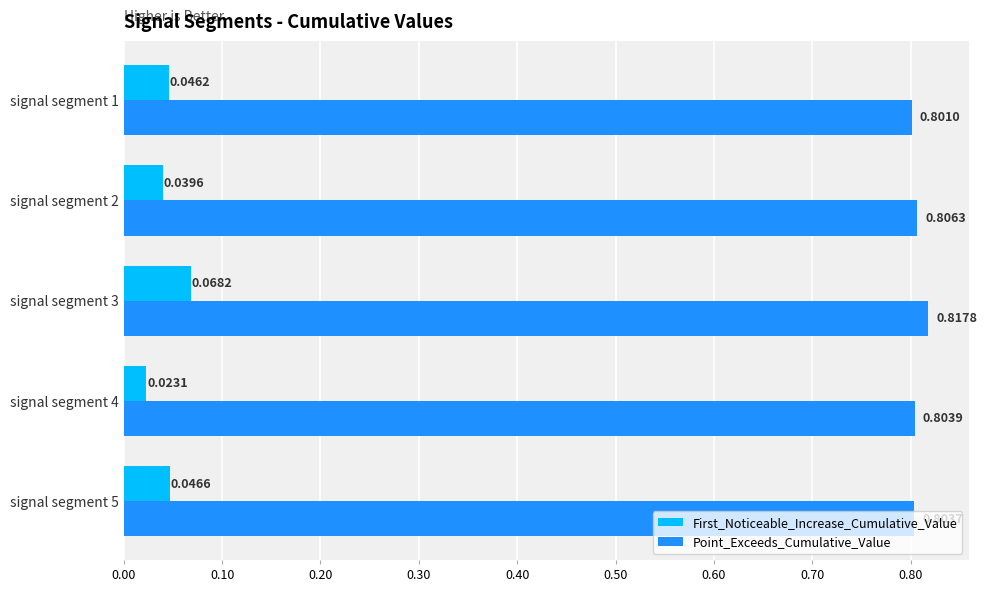

Rank the series by their maximum value, from highest to lowest.

Point_Exceeds_Cumulative_Value, First_Noticeable_Increase_Cumulative_Value